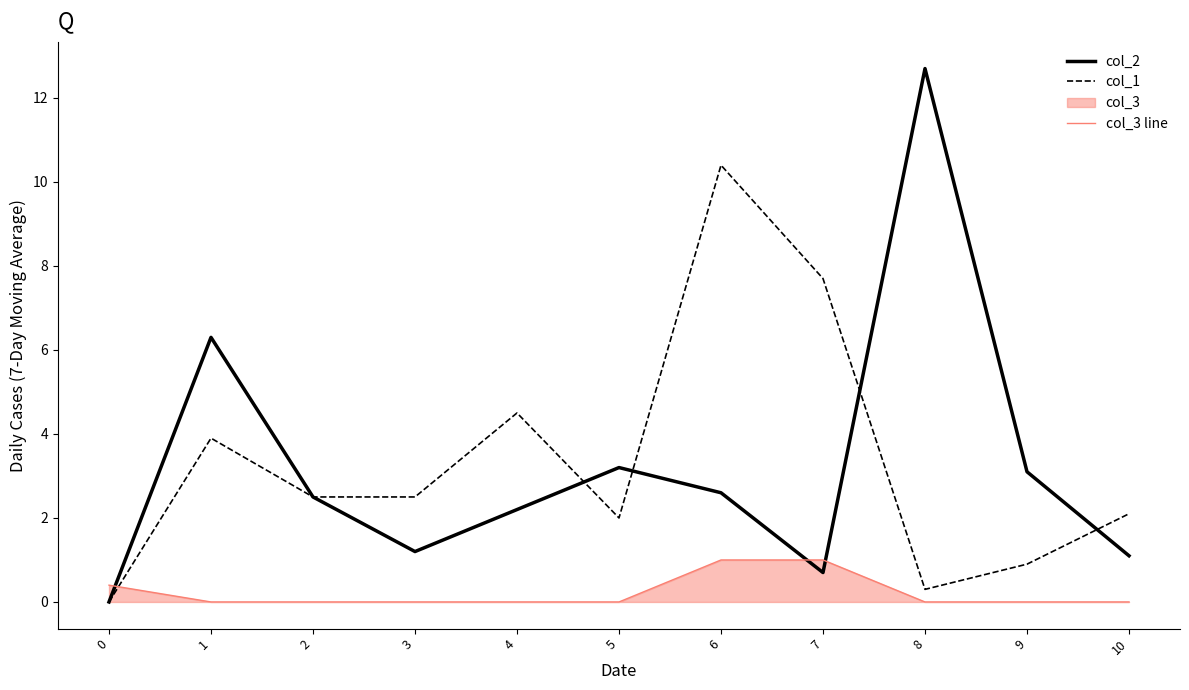

True or false: col_2 has more than 1 points higher than both neighbors.

True